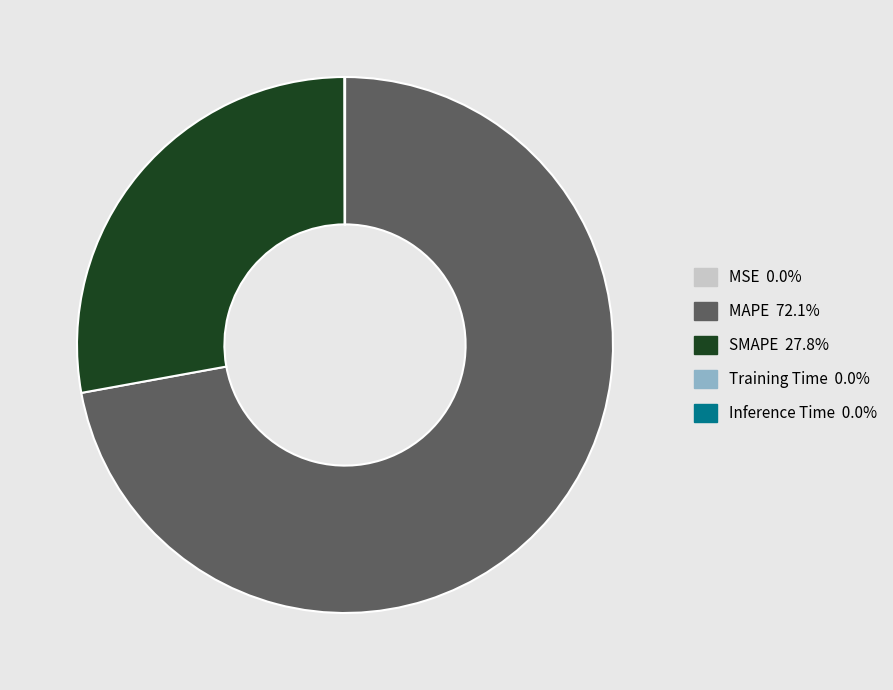

Which category accounts for the majority?

MAPE